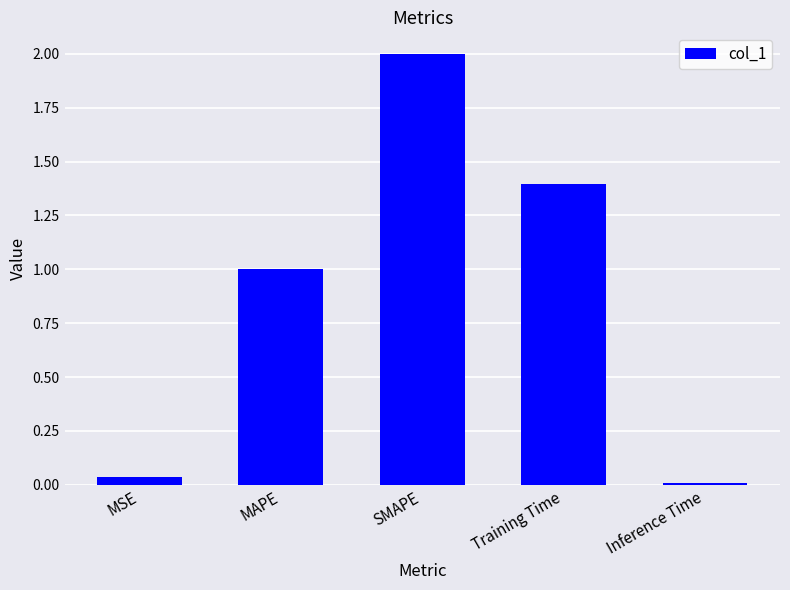

What is the greatest value displayed?

2.0